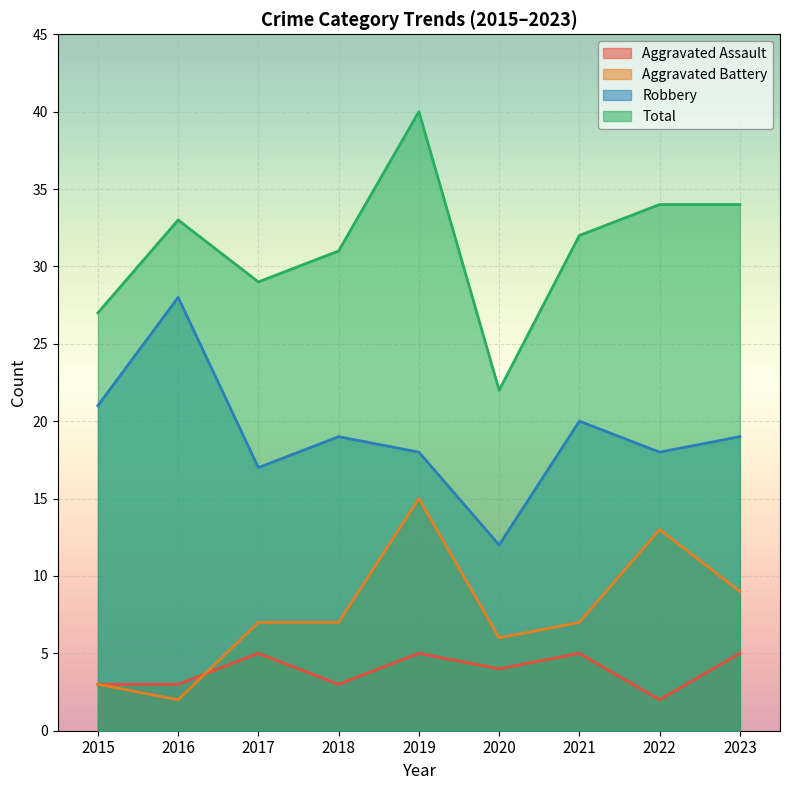

List the series in order of their peak value, lowest first.

Aggravated Assault, Aggravated Battery, Robbery, Total